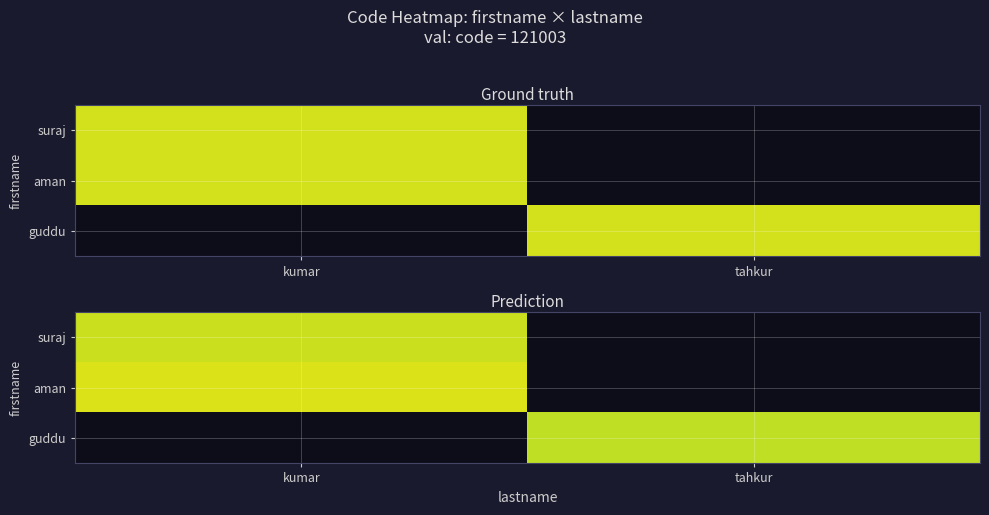

List the series in order of their peak value, highest first.

aman, guddu, suraj